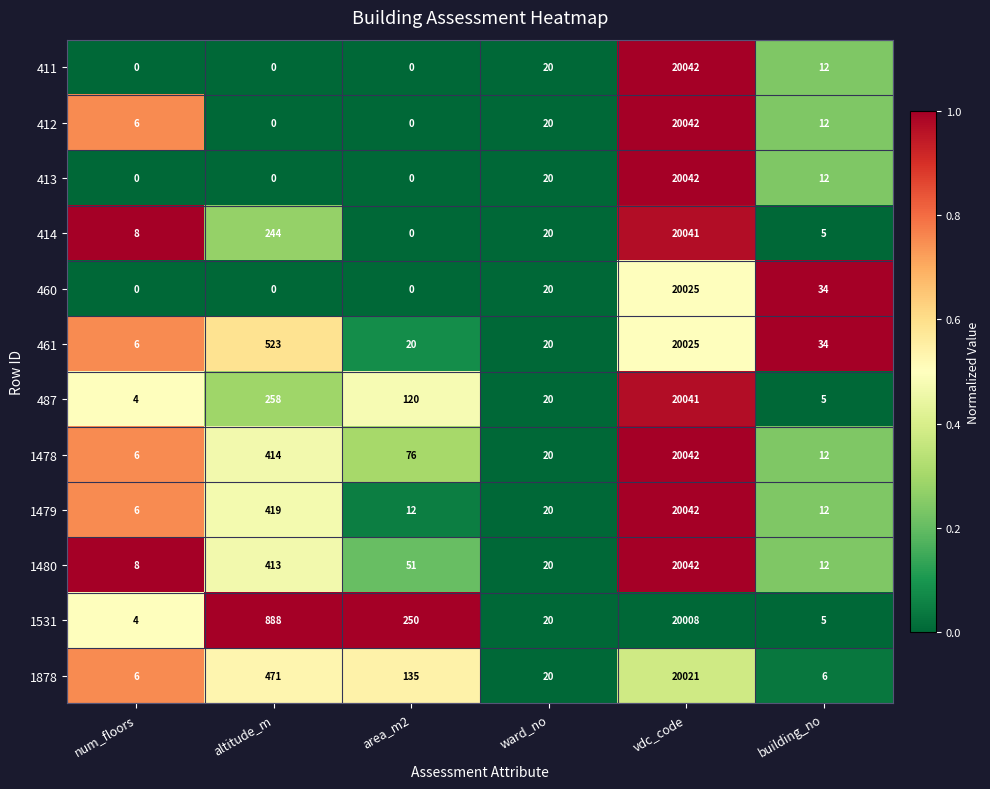

True or false: 411 has a value of 0 at num_floors.

True